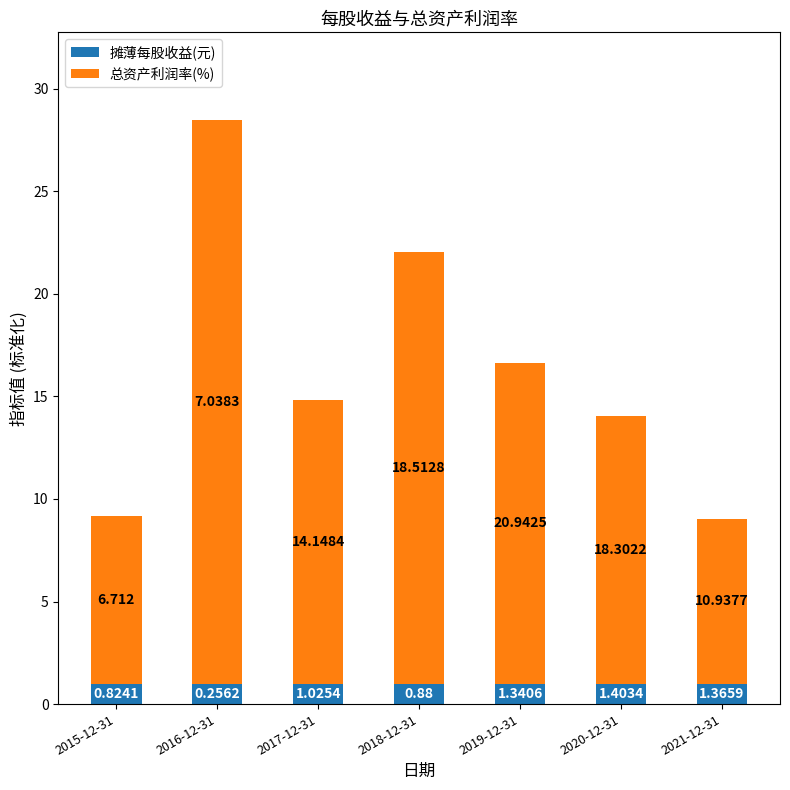

Rank the series by their average value, from highest to lowest.

总资产利润率(%), 摊薄每股收益(元)